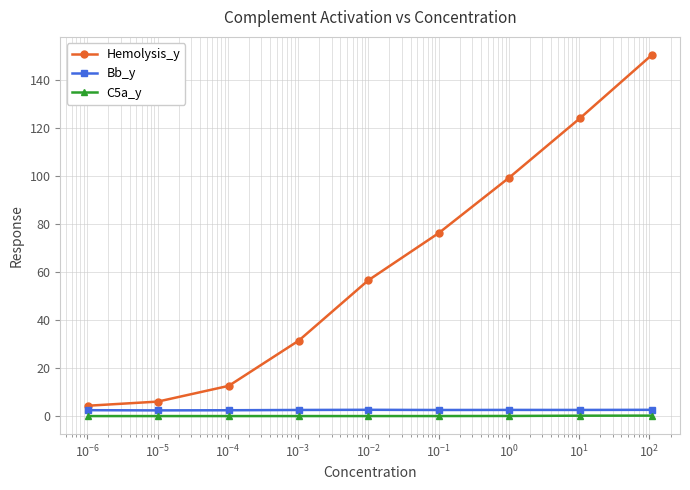

What is the sum of all Bb_y values?

22.8